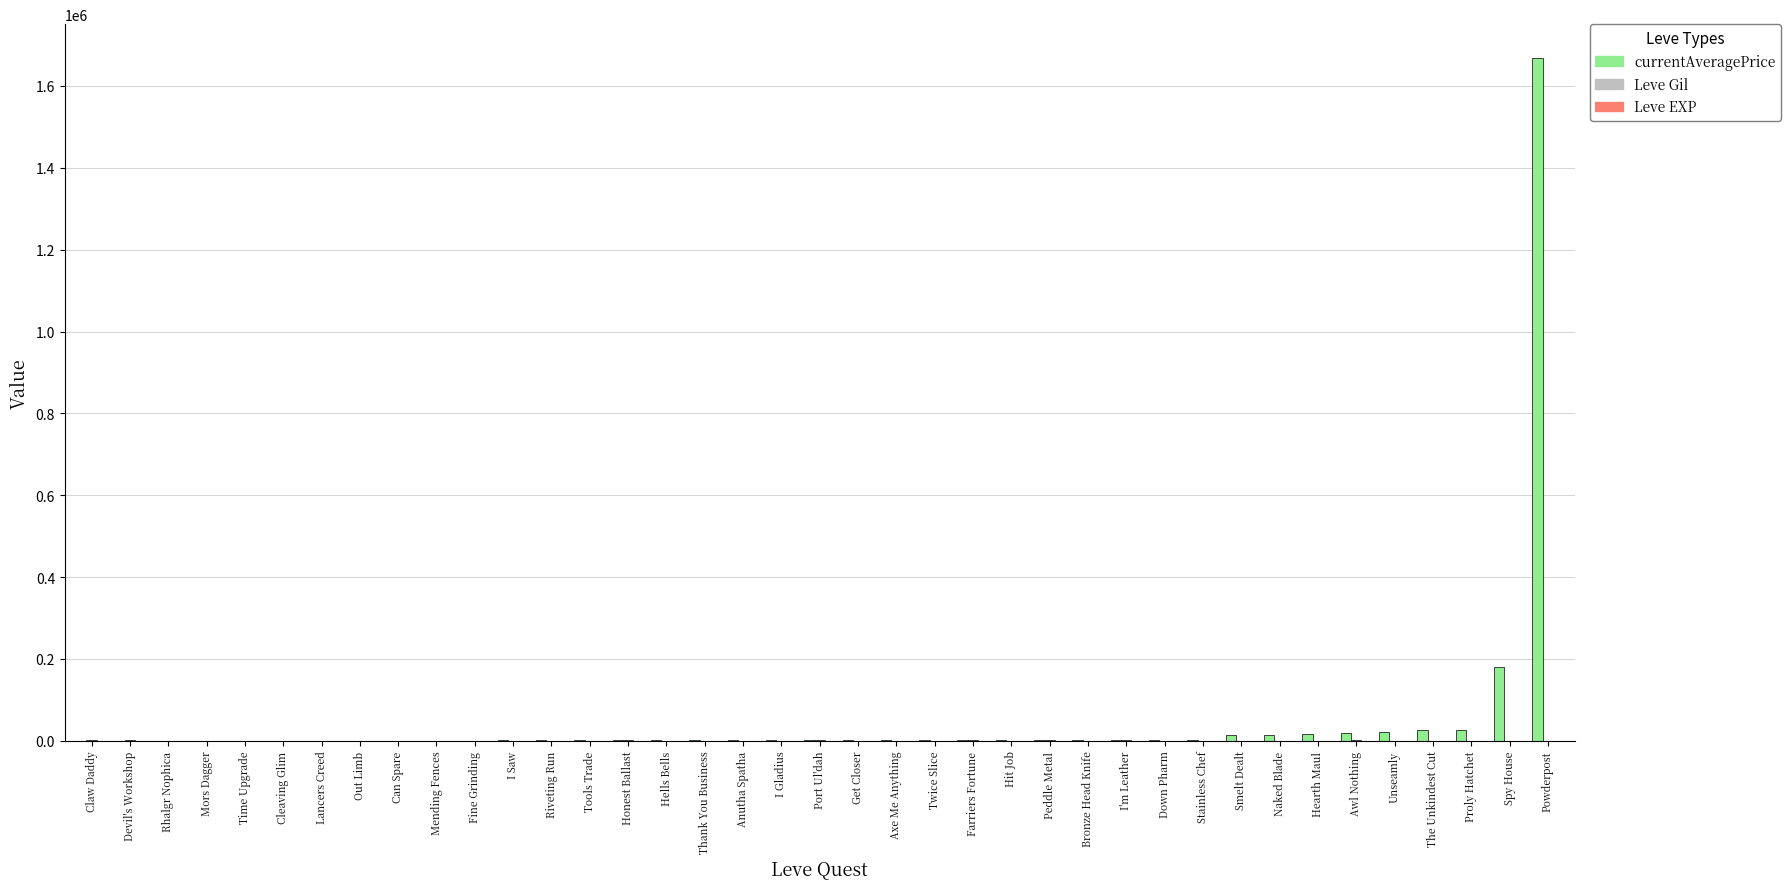

Which label corresponds to the largest value in the chart?

Powderpost